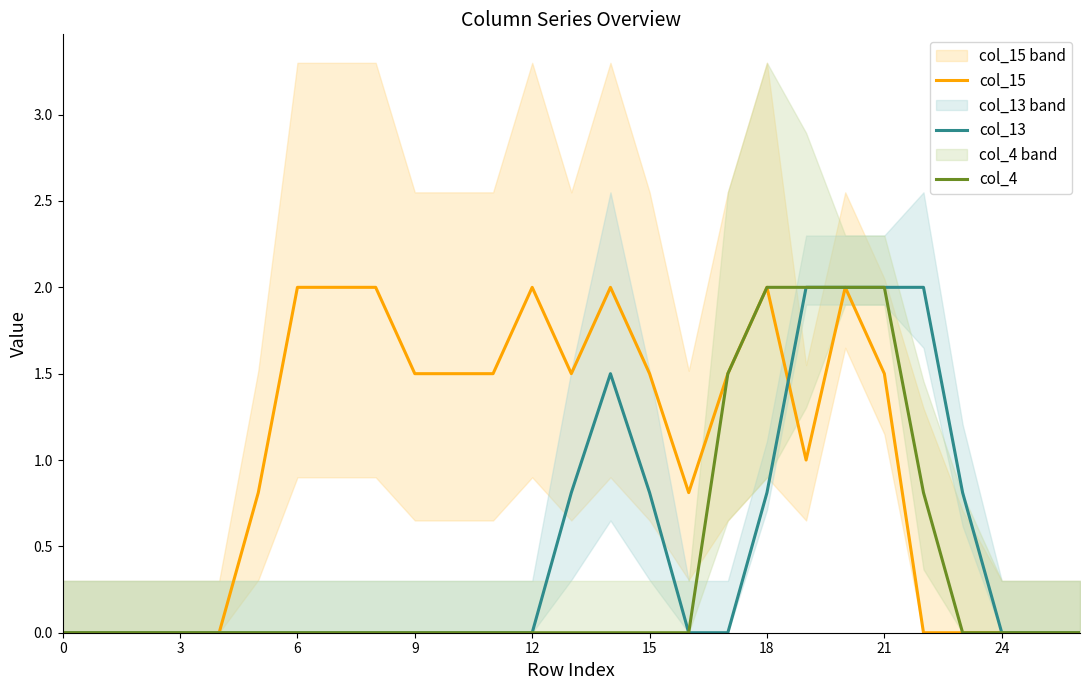

Is it true that col_4 equals 3.1 at 21?

False